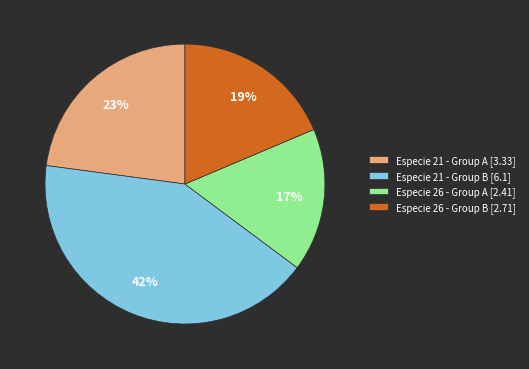

What percentage is the Especie 21 - Group B [6.1] slice, to the nearest percent?

42%